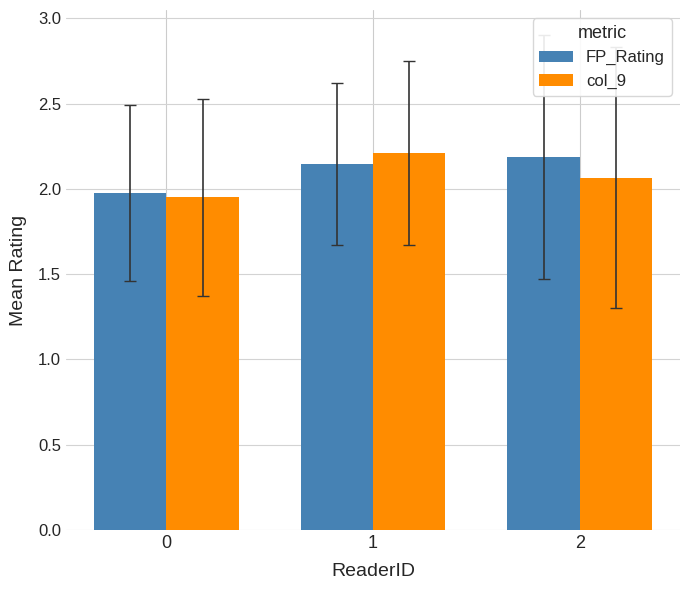

Count the FP_Rating values in the range 1 to 2.

1